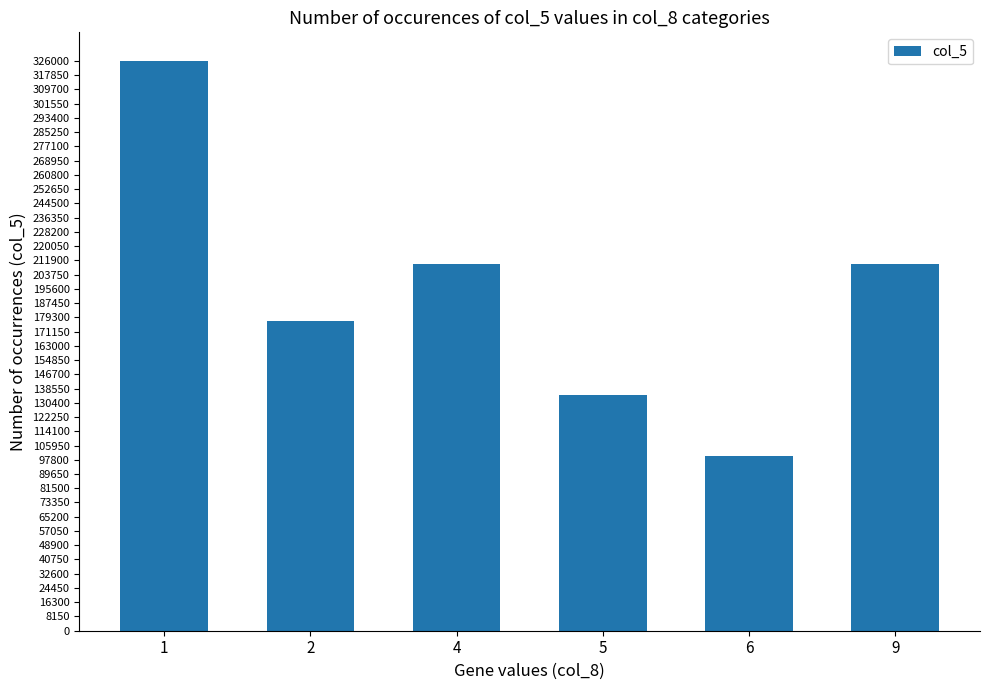

What is the smallest value displayed?

100000